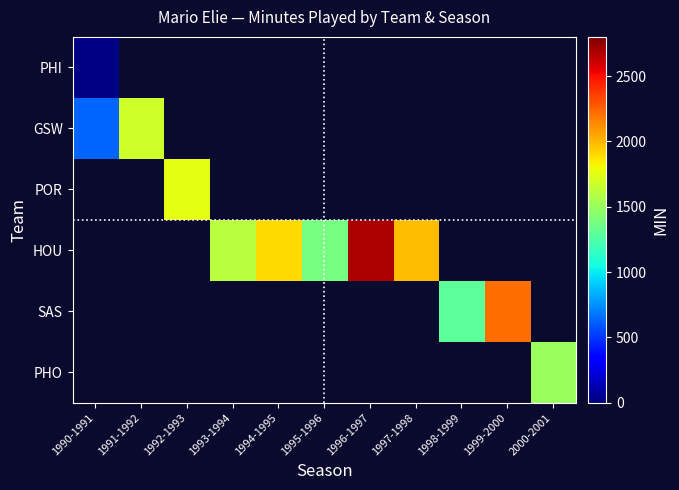

Which label corresponds to the smallest value in the chart?

1990-1991